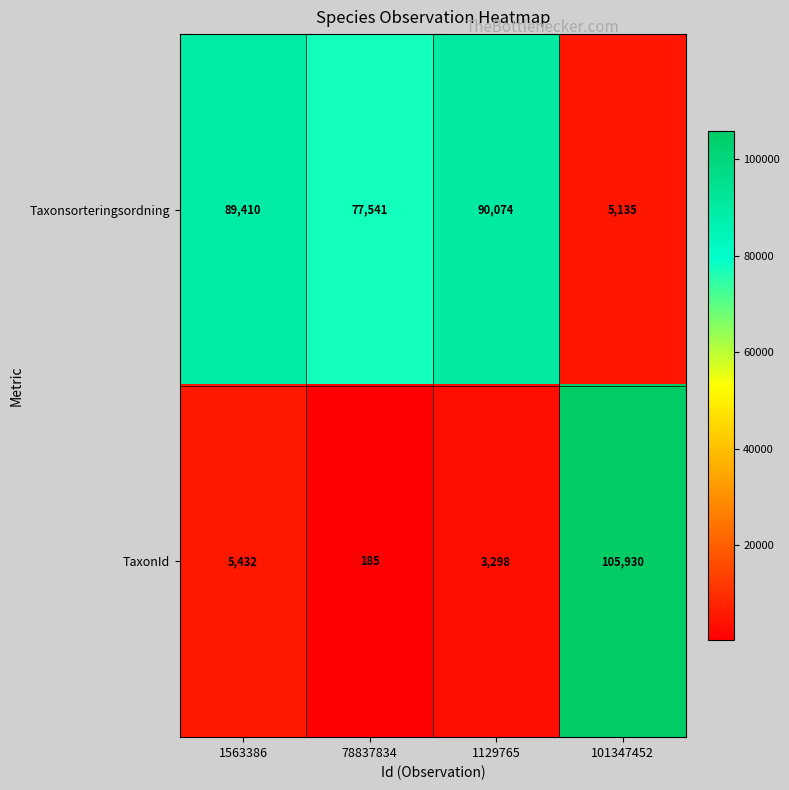

Reading left to right, extract all data points from this chart.

Taxonsorteringsordning: 89410	77541	90074	5135
TaxonId: 5432	185	3298	105930